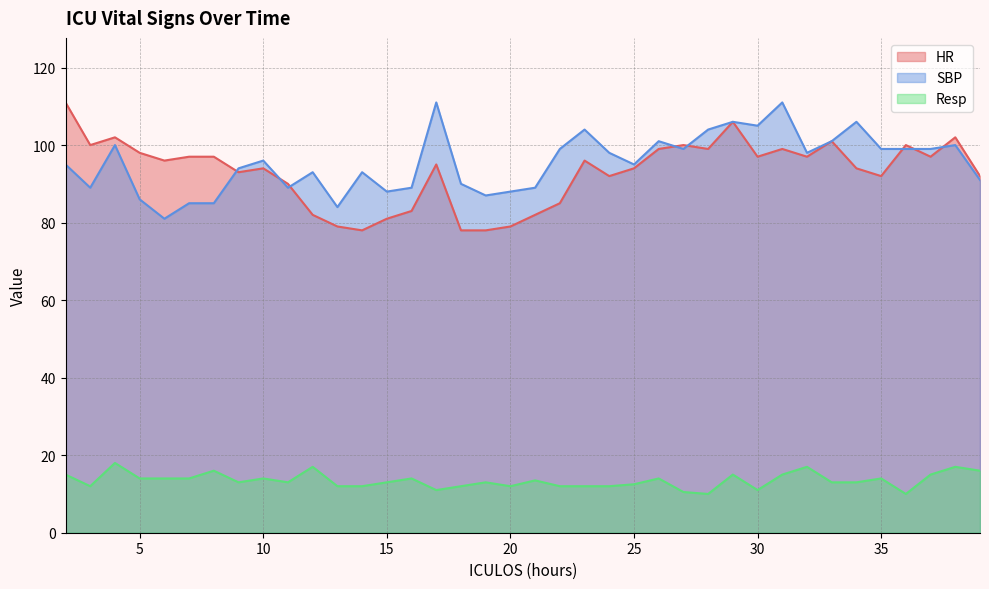

The value of SBP at 14 is 147.7. True or false?

False